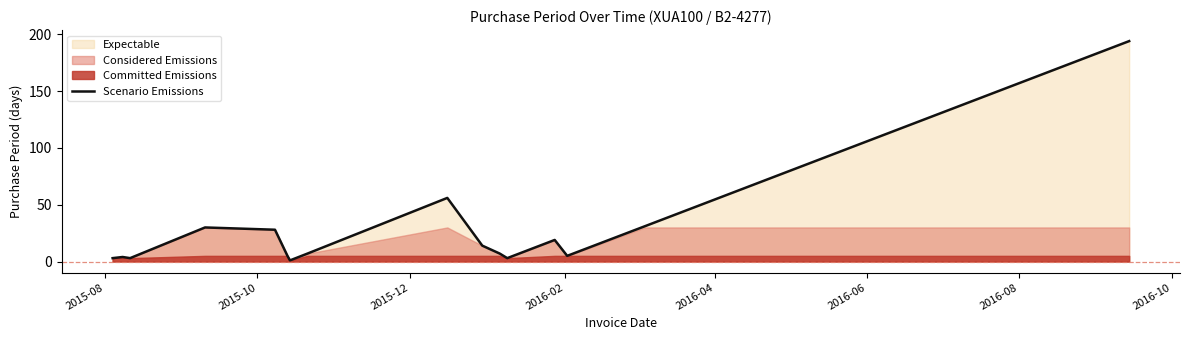

What is the sum of all values?

410